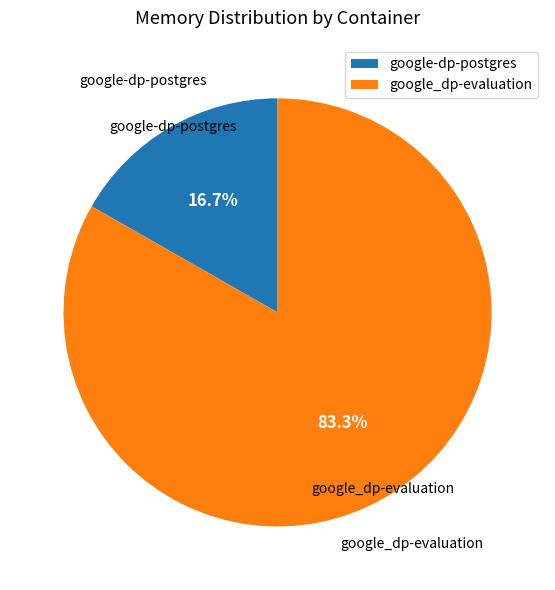

What is the largest slice in the pie chart?

google_dp-evaluation